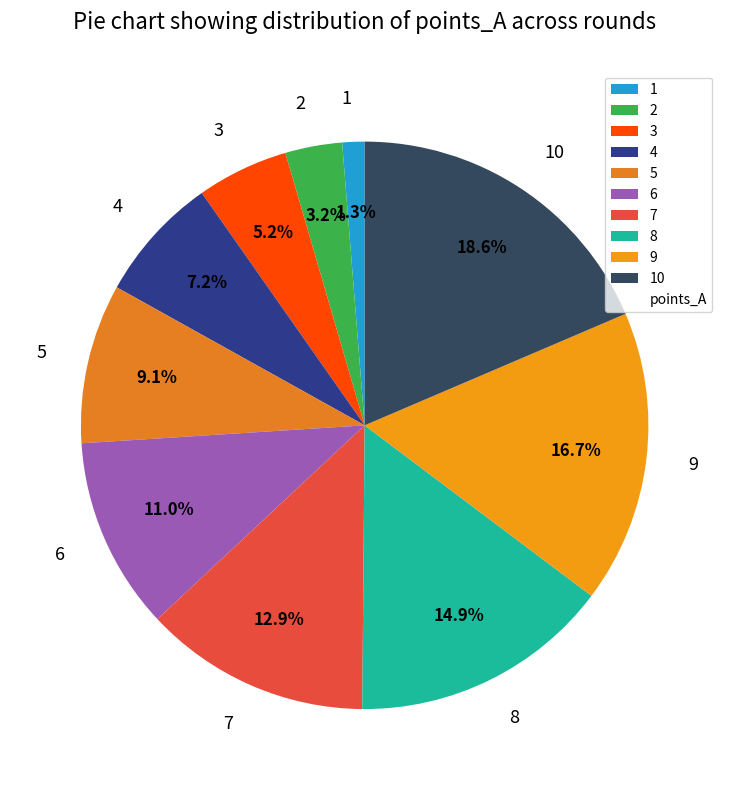

How many segments does this pie chart have?

10